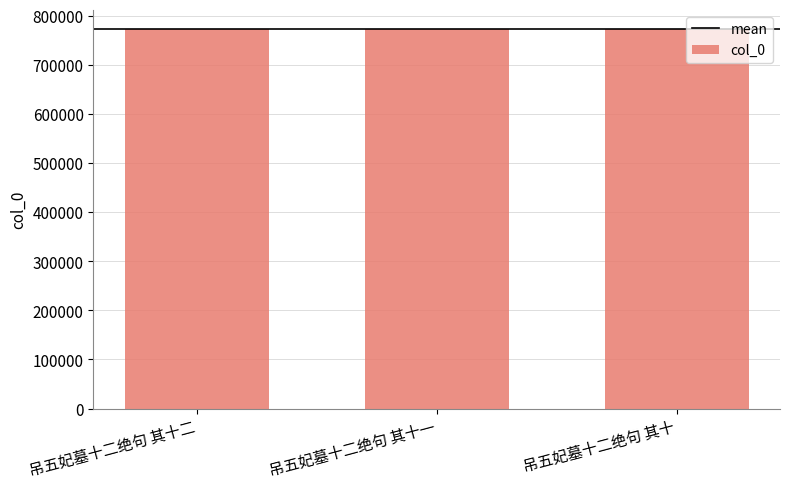

What is the minimum value shown in the chart?

773325